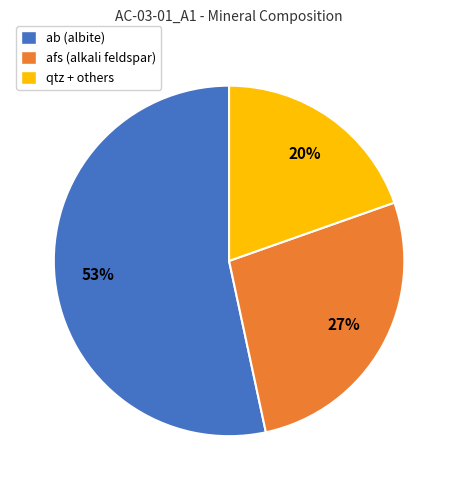

Approximately how many times larger is the value at qtz + others compared to afs (alkali feldspar)?

0.7